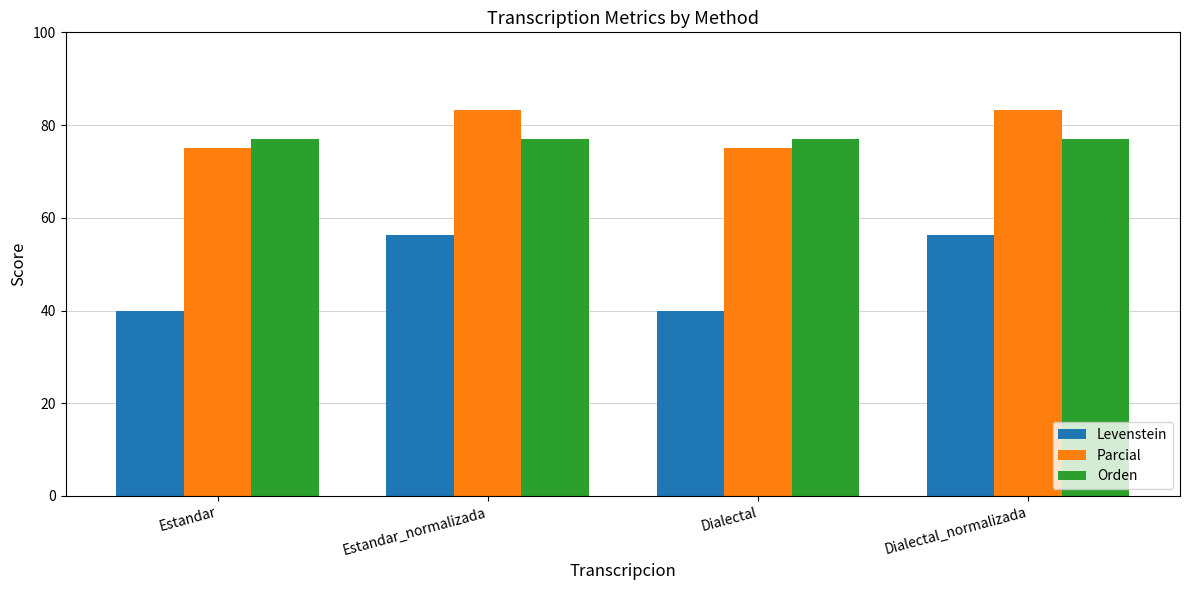

What is the spread (max minus min) of values at Dialectal?

36.9